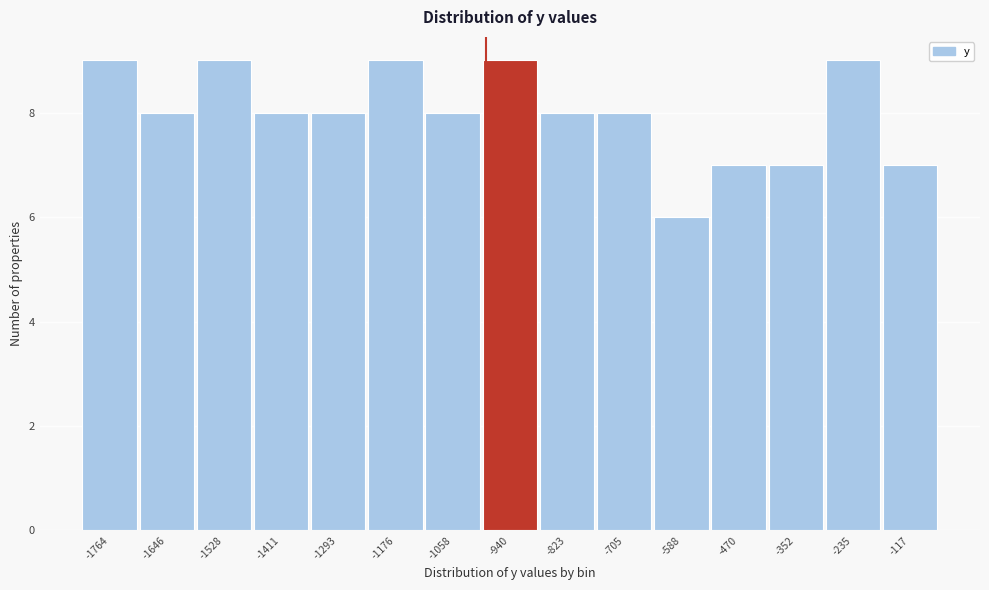

Reading right to left, extract all data points from this chart.

-117=7	-235=9	-352=7	-470=7	-588=6	-705=8	-823=8	-940=9	-1058=8	-1176=9	-1293=8	-1411=8	-1528=9	-1646=8	-1764=9